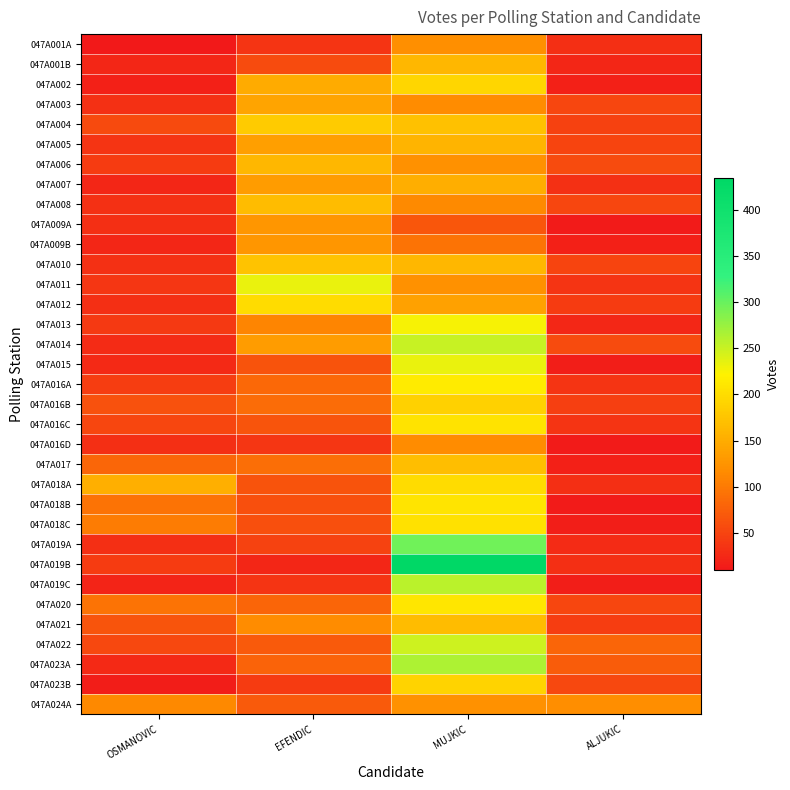

At which category does the chart reach its peak across all series?

MUJKIC